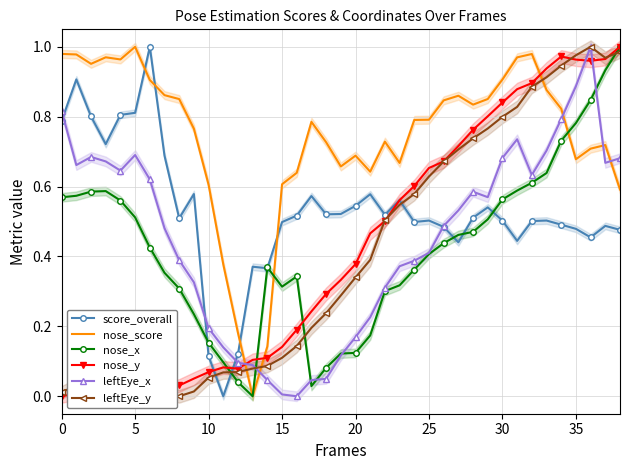

Read the nose_score value at 23.

0.7